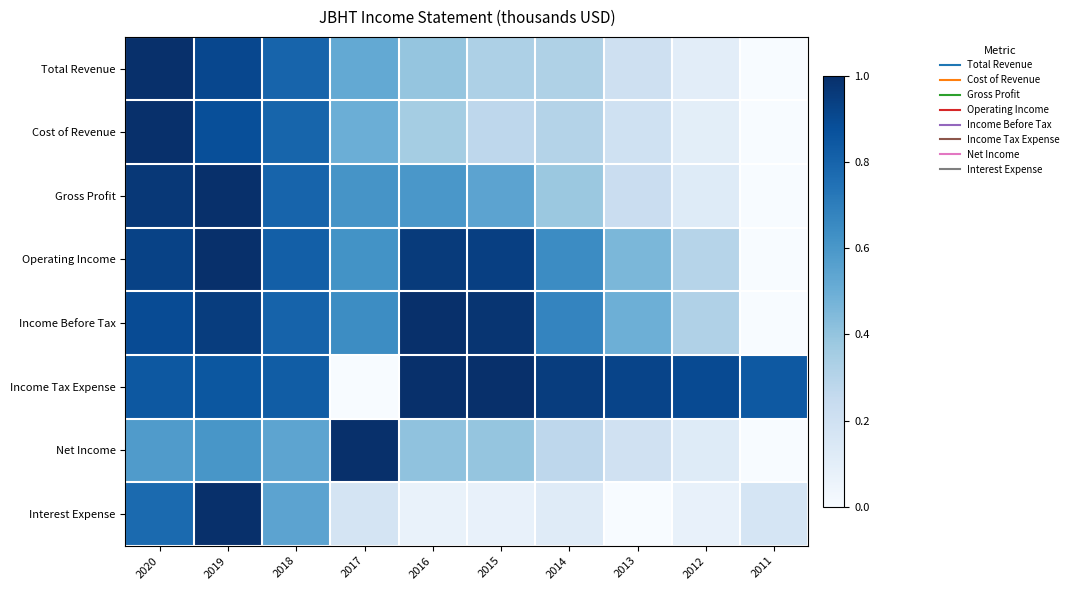

How many distinct data groups are displayed?

8